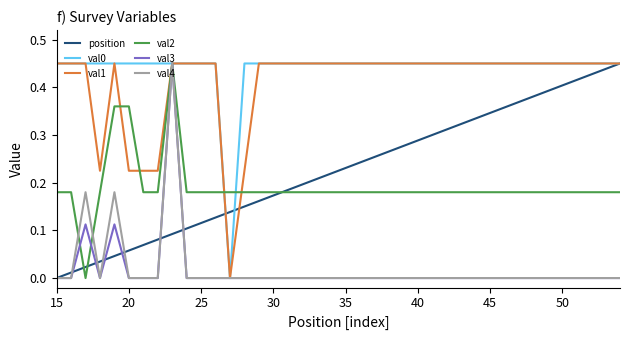

Does the chart display data point markers on the line(s)?

No